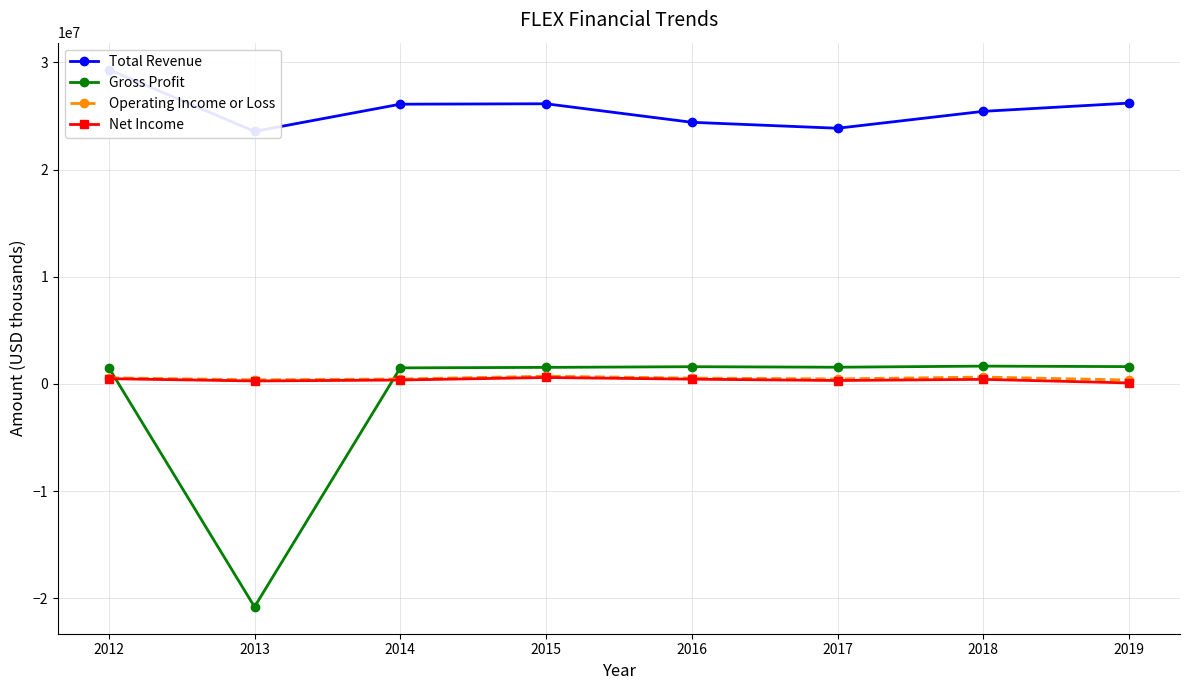

The Operating Income or Loss series shows 547500 at 2016. True or false?

True